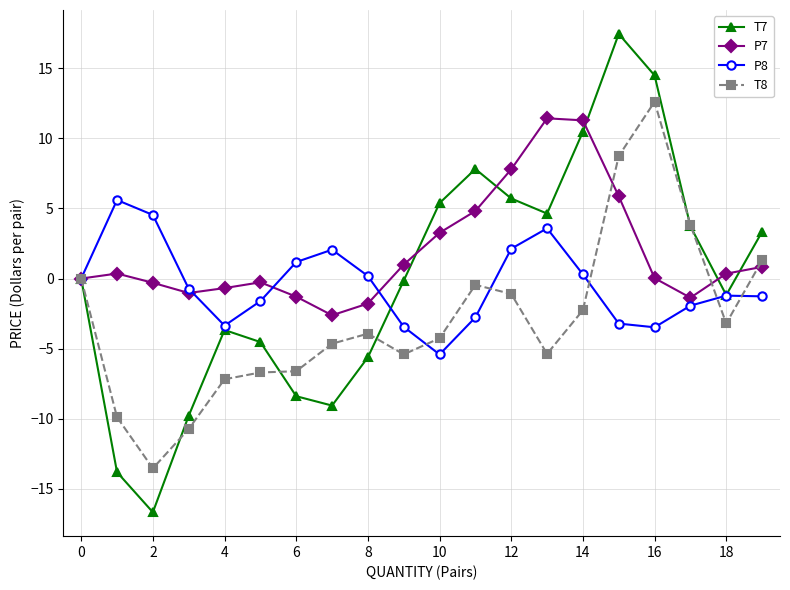

Which series has the largest range (max minus min)?

T7